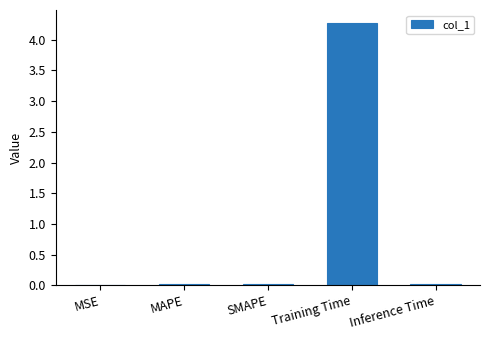

Count the number of data series in this chart.

1